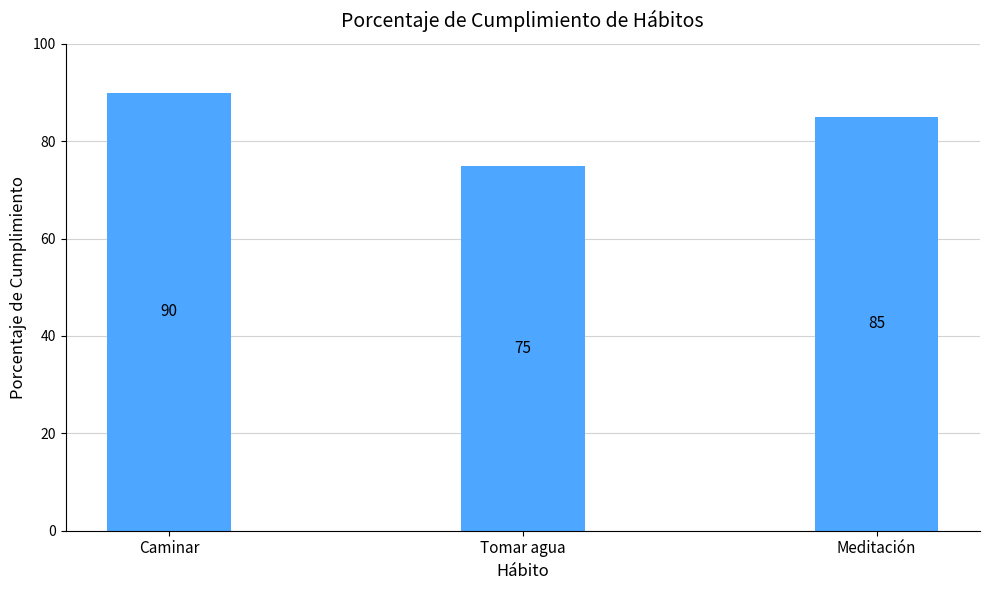

Rank the categories by value from lowest to highest.

Tomar agua, Meditación, Caminar